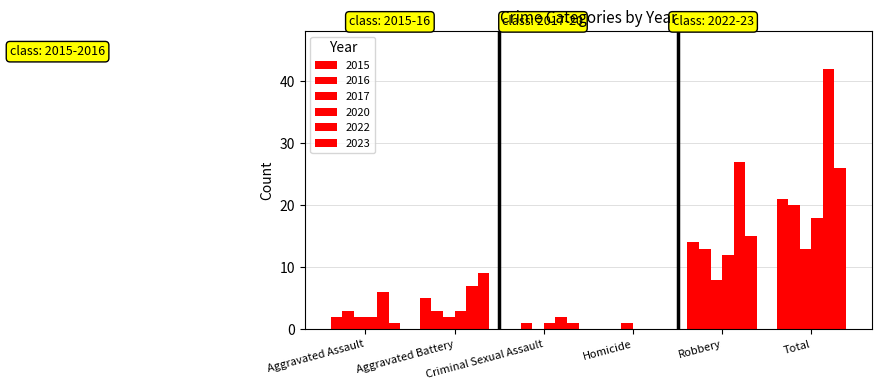

How many values in 2016 are above zero?

5